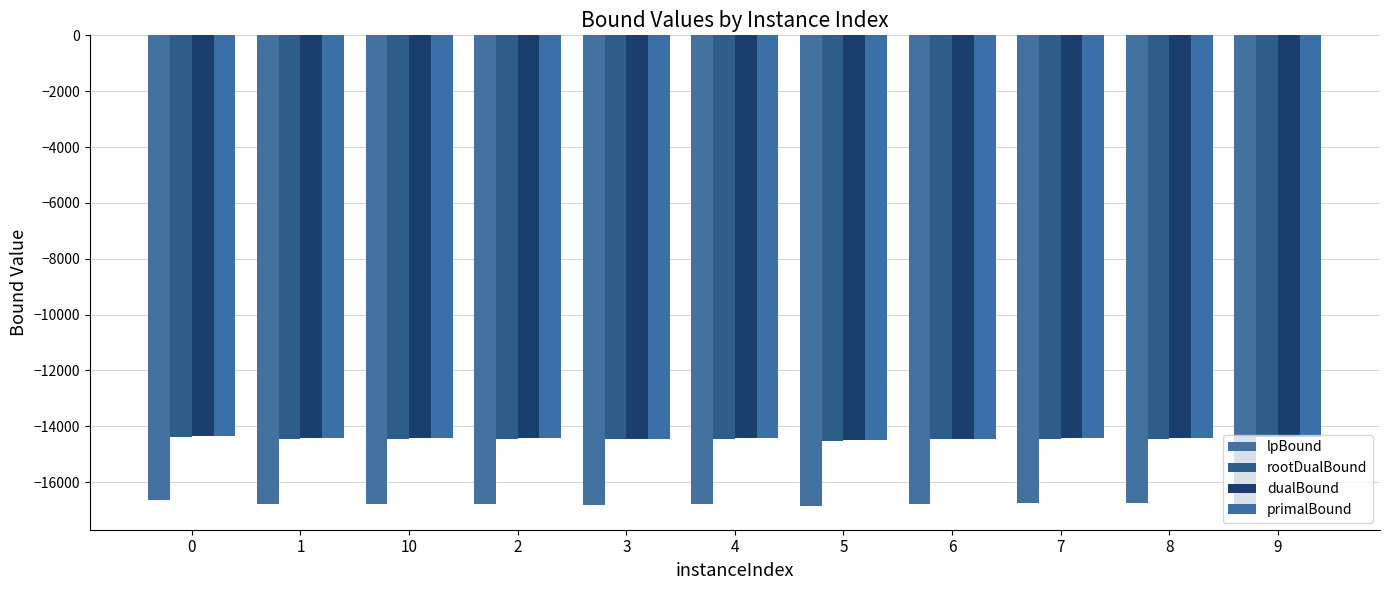

Which series has the widest spread of values?

lpBound